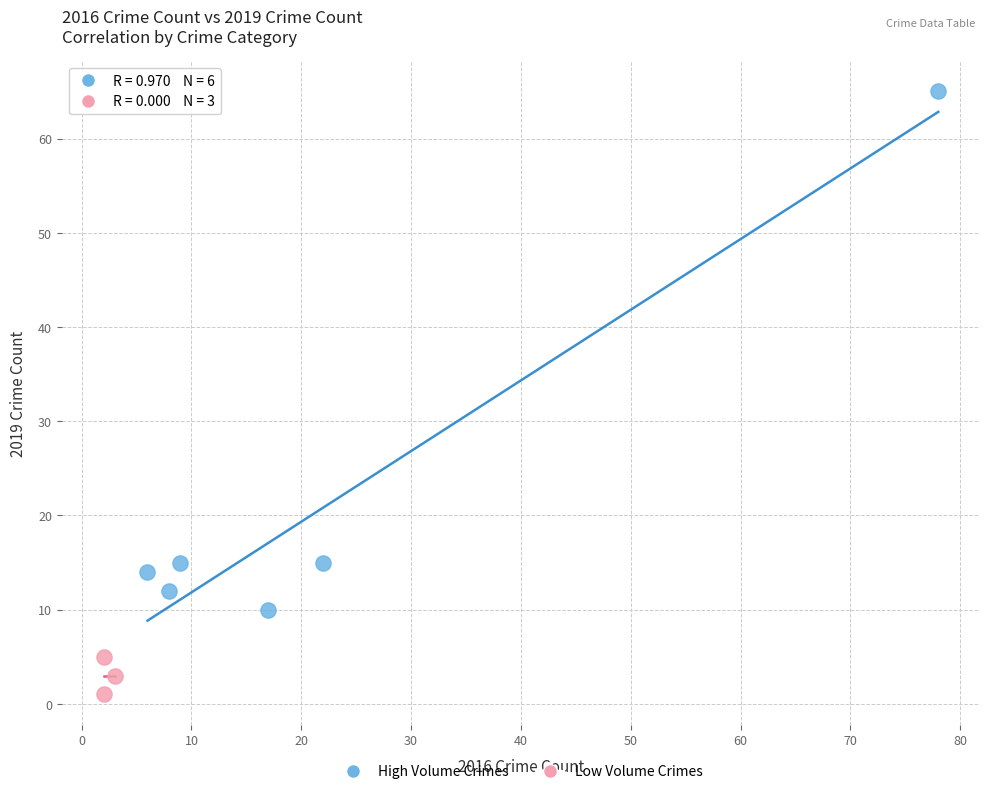

Which series has the largest Y range (max minus min)?

High Volume Crimes